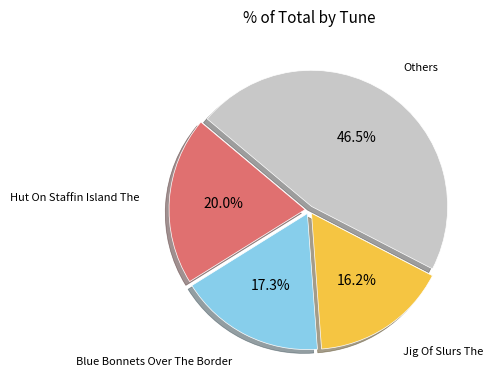

Is there a majority slice in this chart?

No